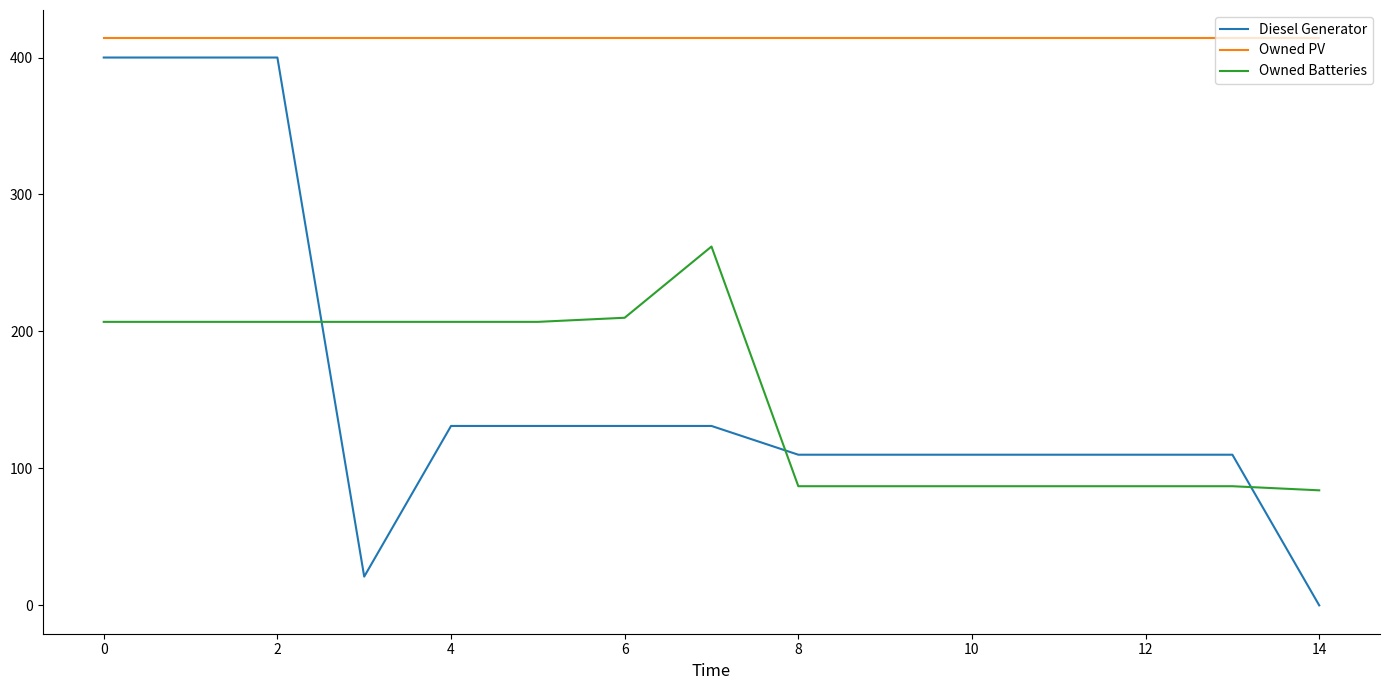

Which series has the largest range (max minus min)?

Diesel Generator